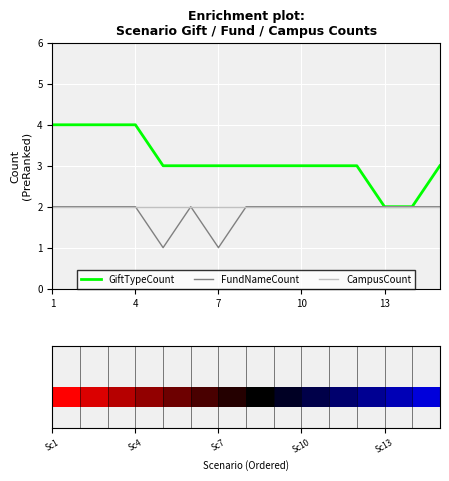

Reading left to right, list all the values displayed in this chart.

GiftTypeCount: 4	4	4	4	3	3	3	3	3	3	3	3	2	2	3
FundNameCount: 2	2	2	2	1	2	1	2	2	2	2	2	2	2	2
CampusCount: 2	2	2	2	2	2	2	2	2	2	2	2	2	2	2